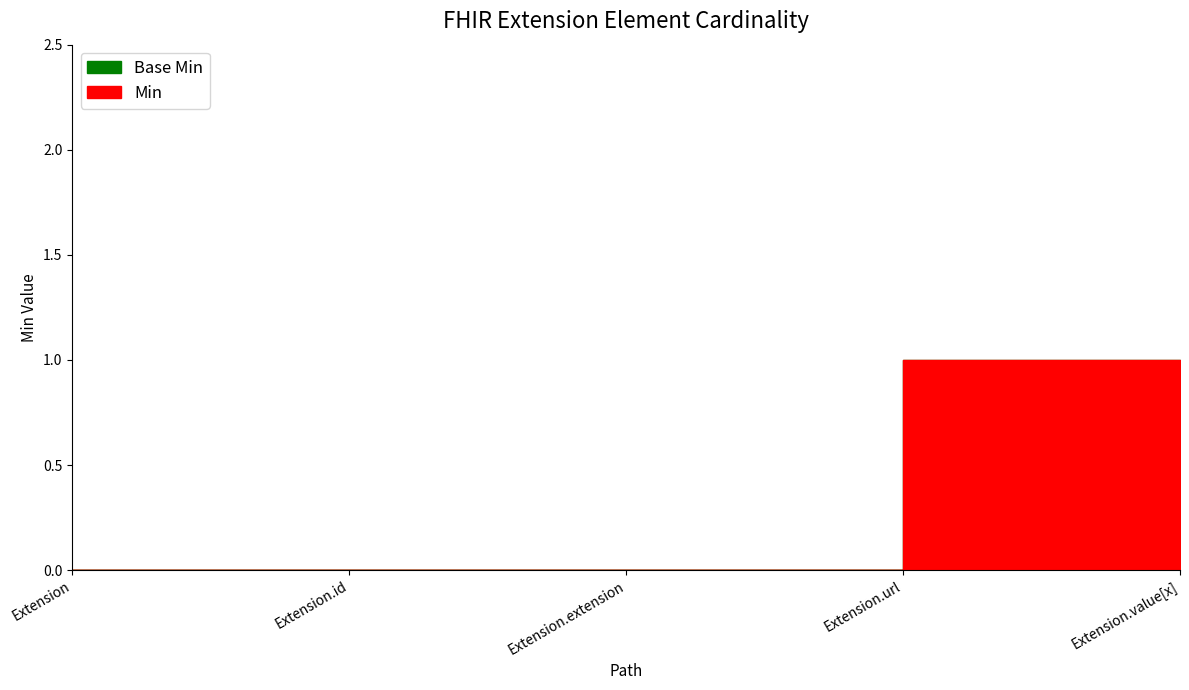

At which label does Base Min reach its minimum?

Extension